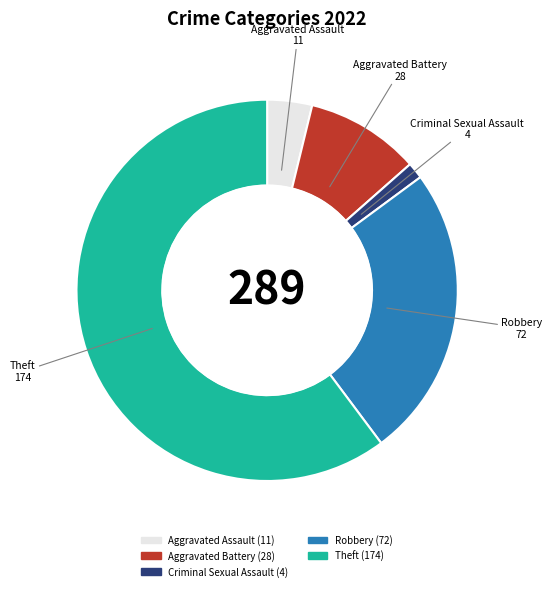

Is there a majority slice in this chart?

Yes